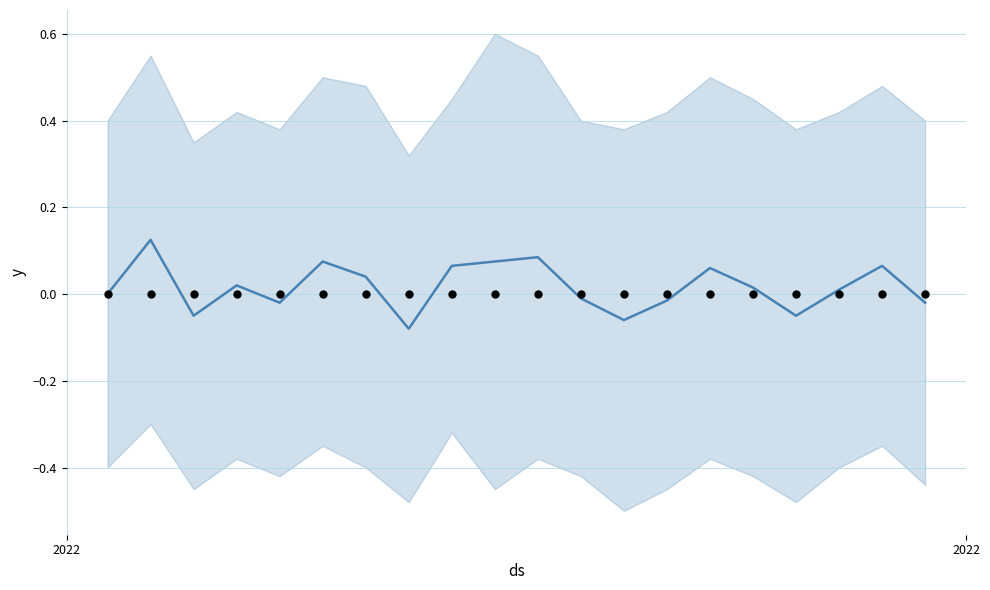

Is the value of Moon Phases at 2022 greater than the value of Moon Phases trend at 15?

No